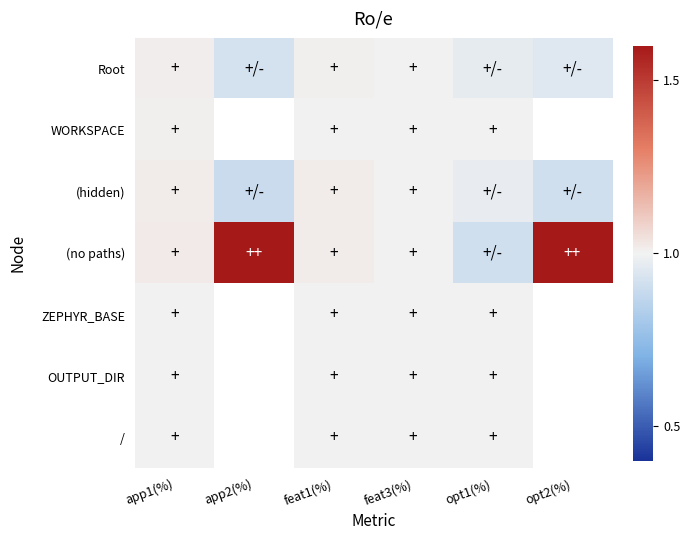

At which category does the chart reach its peak across all series?

app2(%)